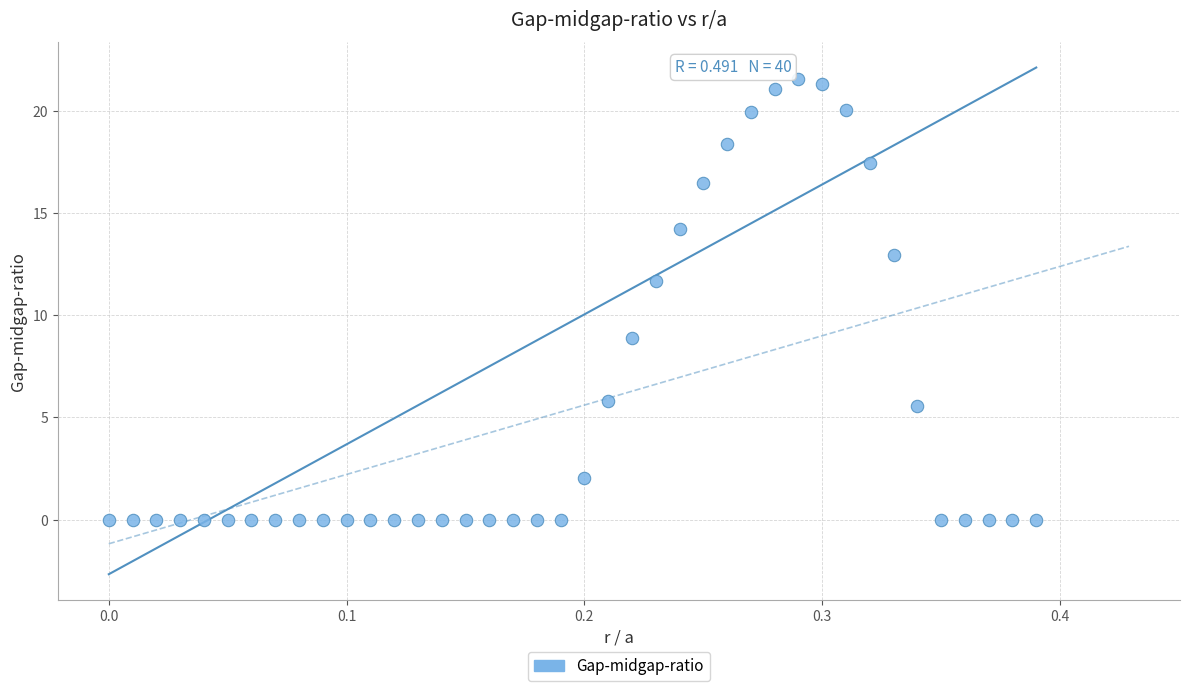

What Y value in the scatter plot is closest to 10?

8.9